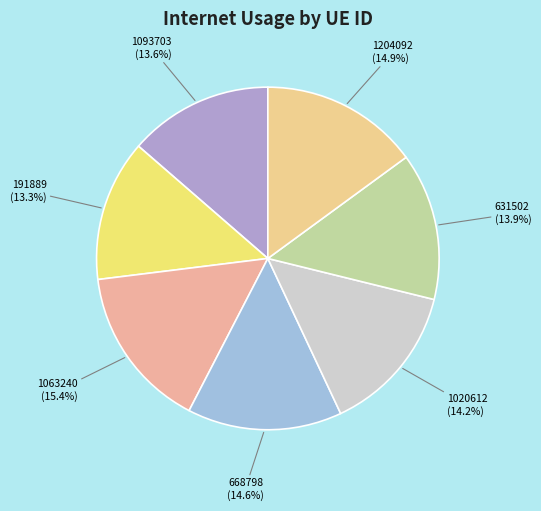

Count the number of slices in the pie.

7